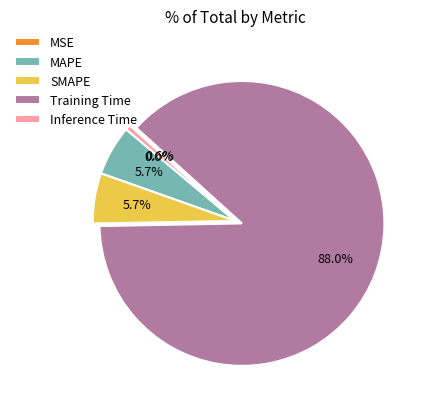

Which category has the biggest portion of the pie?

Training Time